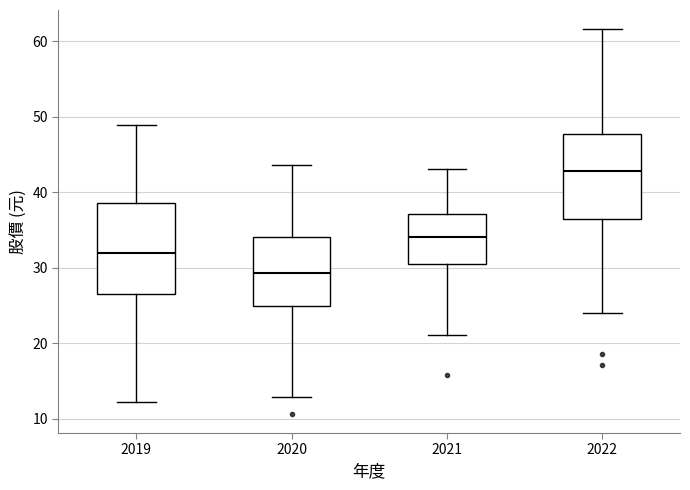

Which box's median line is the lowest?

2020